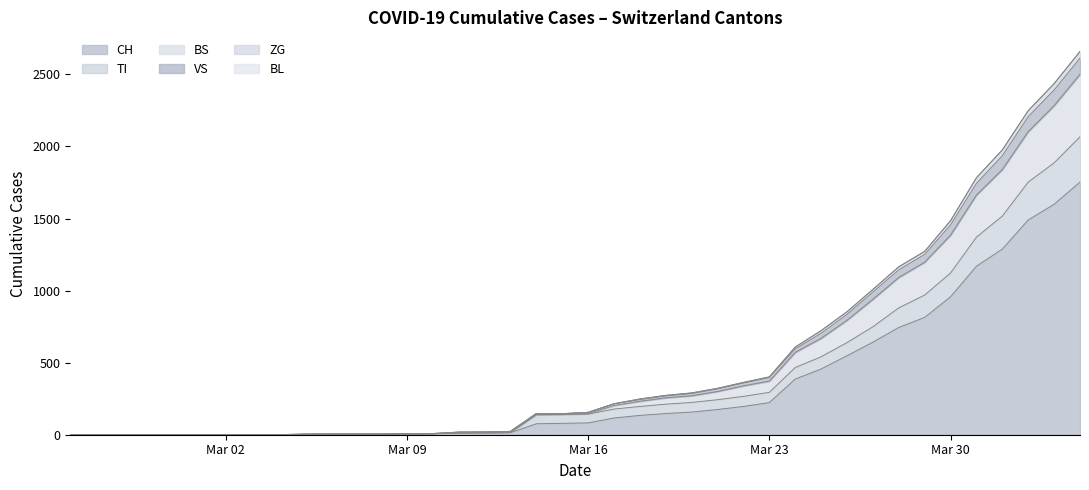

What is the highest value of the CH series?

1753